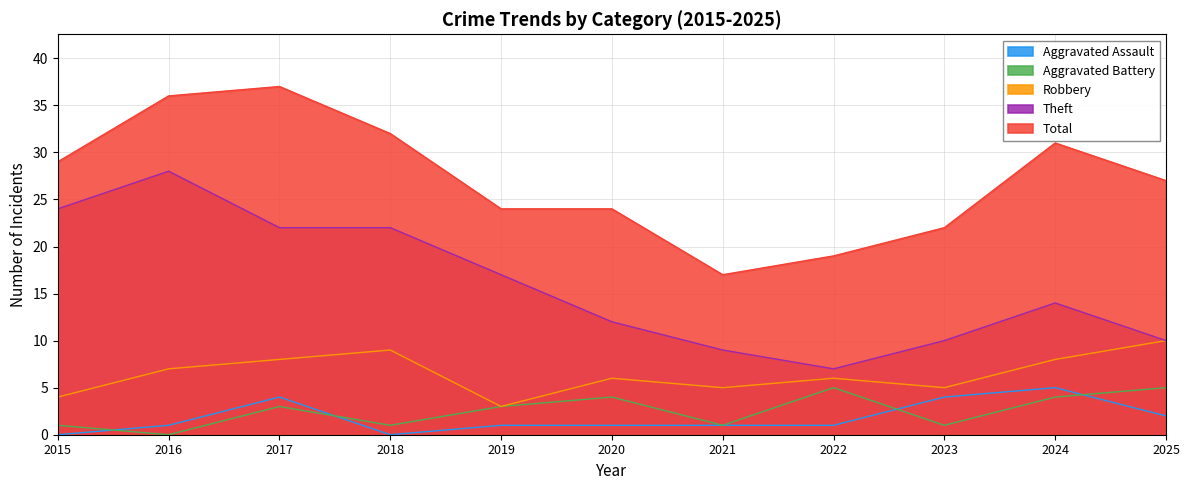

What is the highest value of the Robbery series?

10